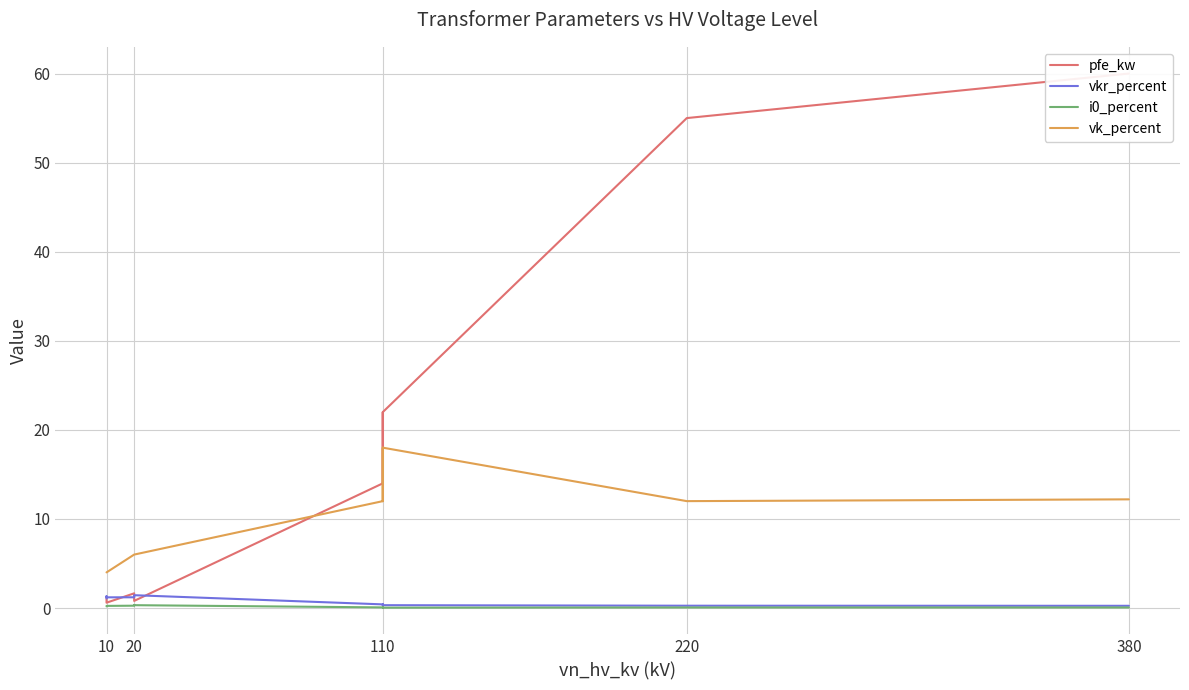

What is the sum of the vk_percent values at 110 and 10?

16.0